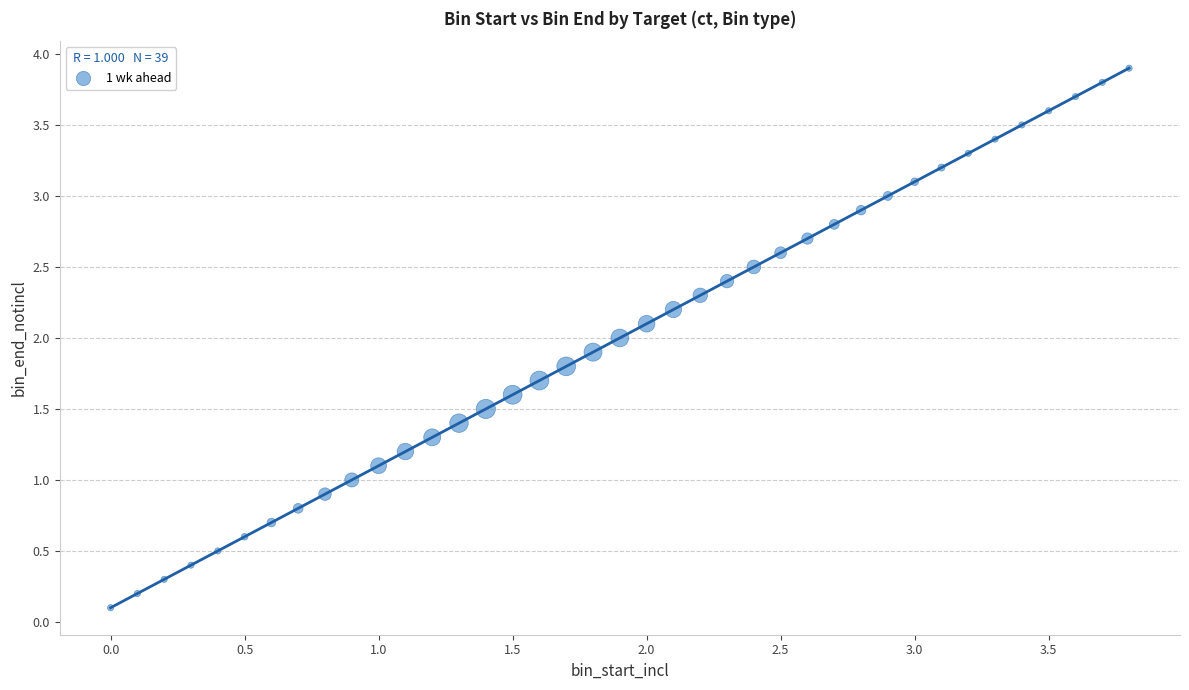

What is the range of Y values (max minus min)?

3.8